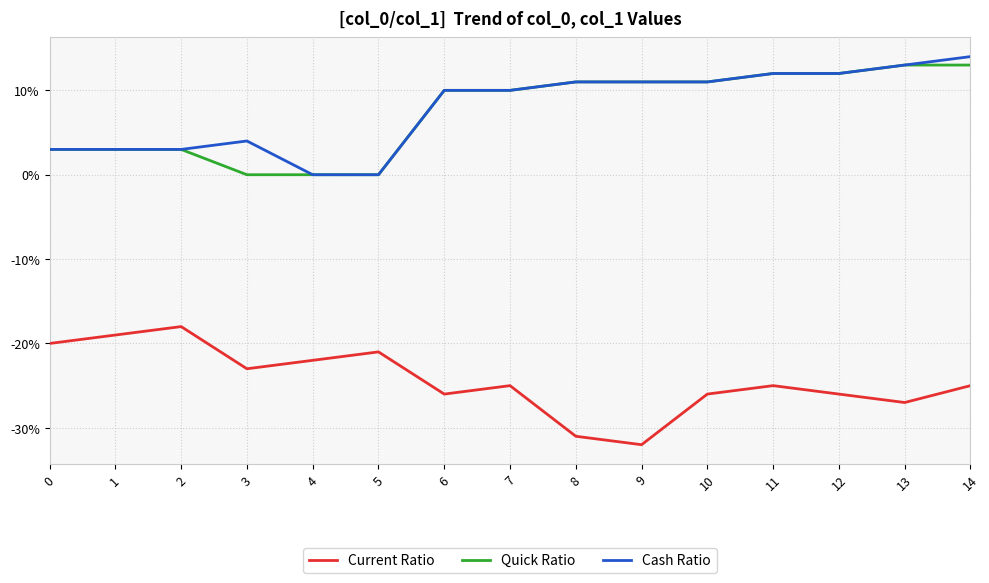

True or false: Cash Ratio and Current Ratio intersect in this chart.

False